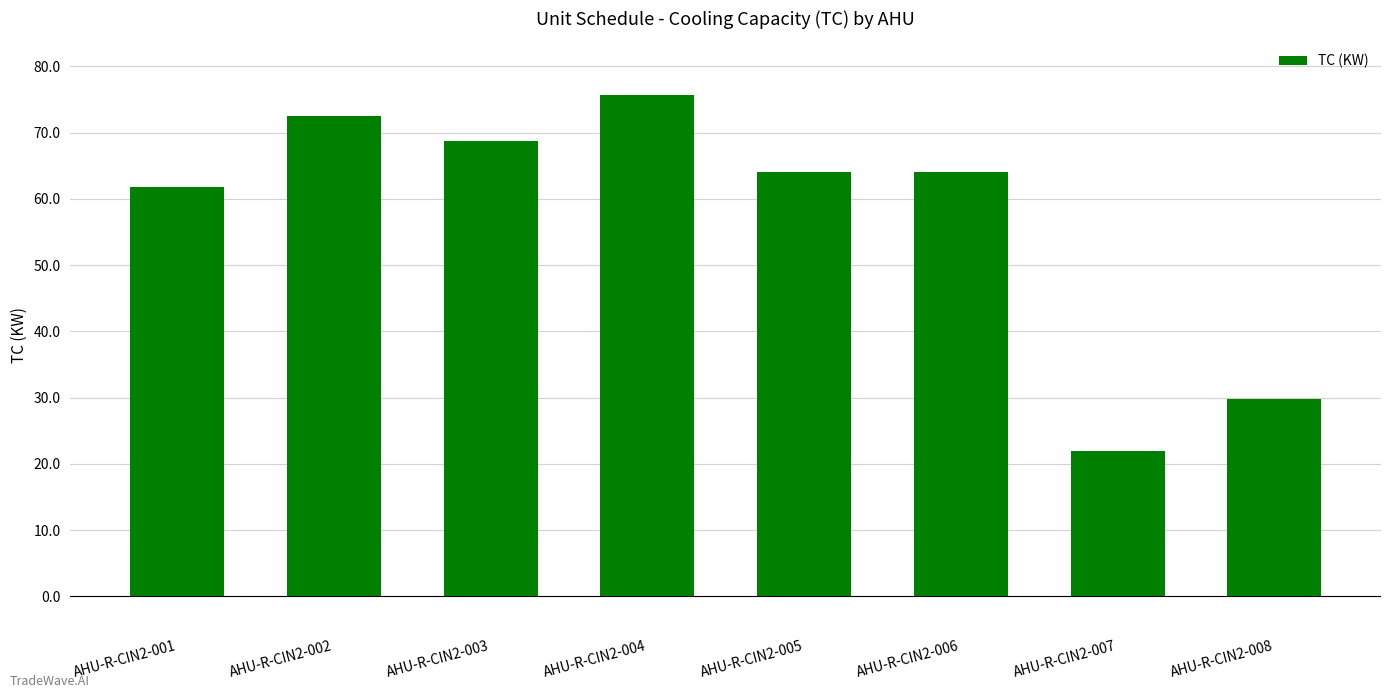

At which label is the value closest to 48?

AHU-R-CIN2-001